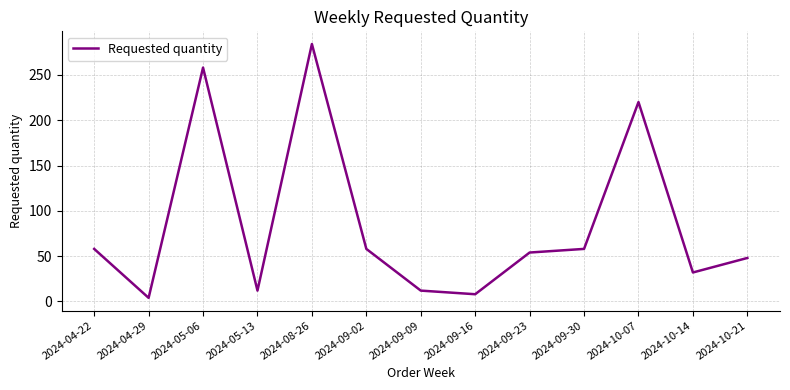

True or false: the data shows 54 at 2024-09-23.

True